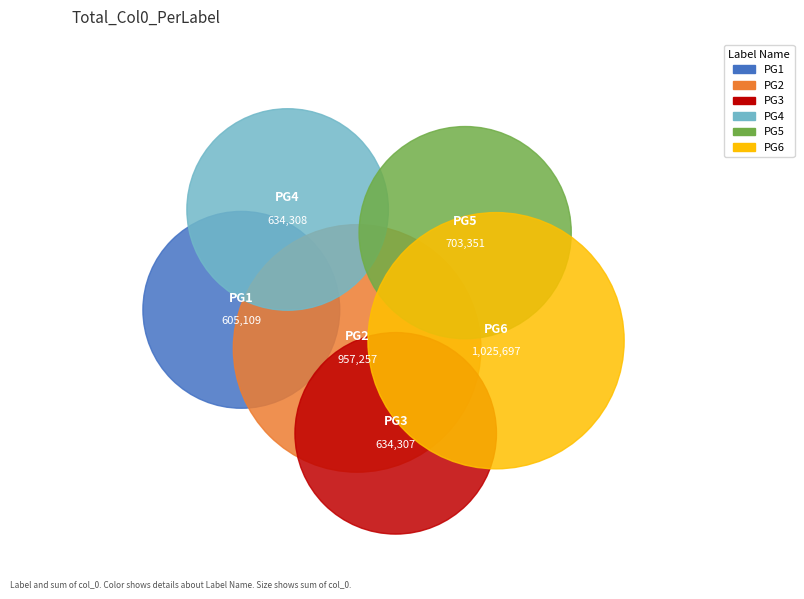

Is it true that 634308 is 1% of the pie?

False